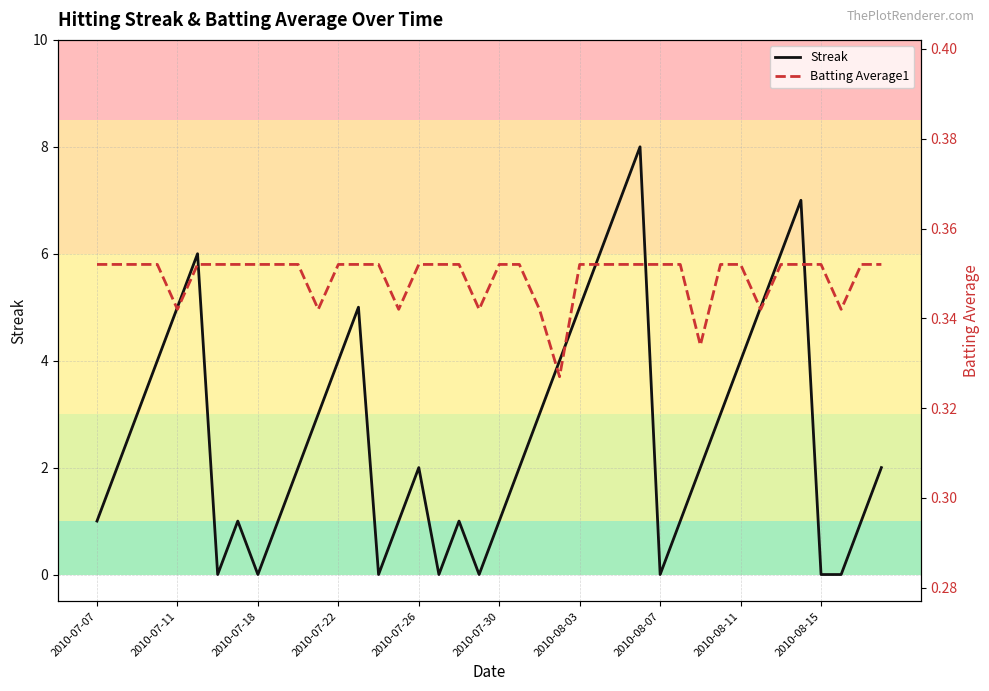

What position from the right is 21?

19